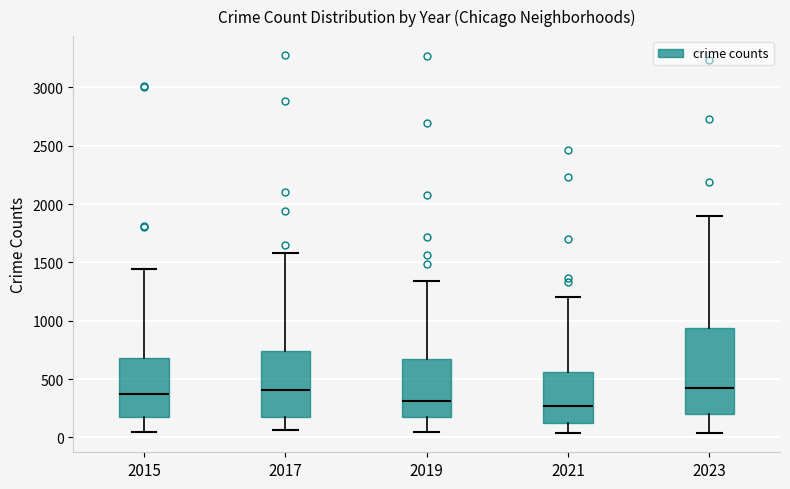

Where is the upper edge of the box at x = 2015 on the y-axis? The values are not printed on the chart, so give them approximately, as read against the axis.

700